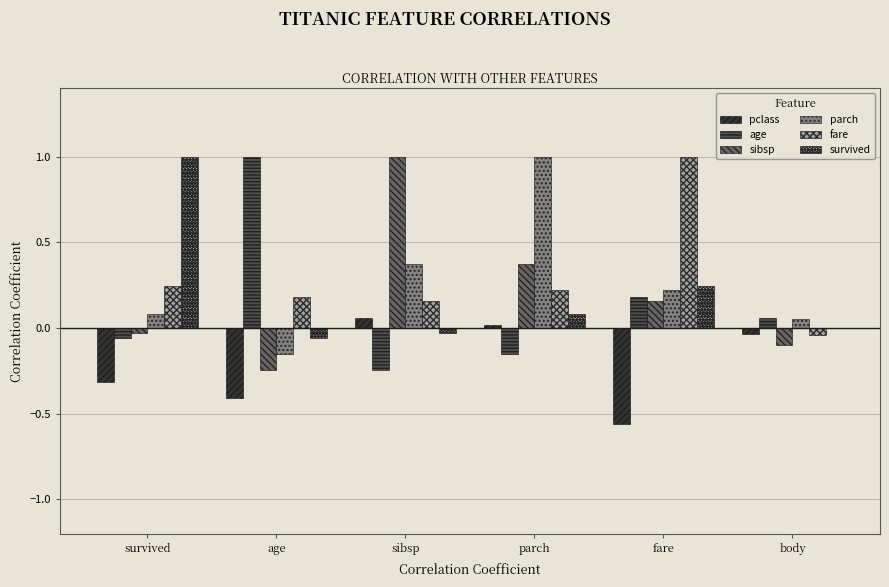

True or false: fare has a value of 0.2 at sibsp.

True